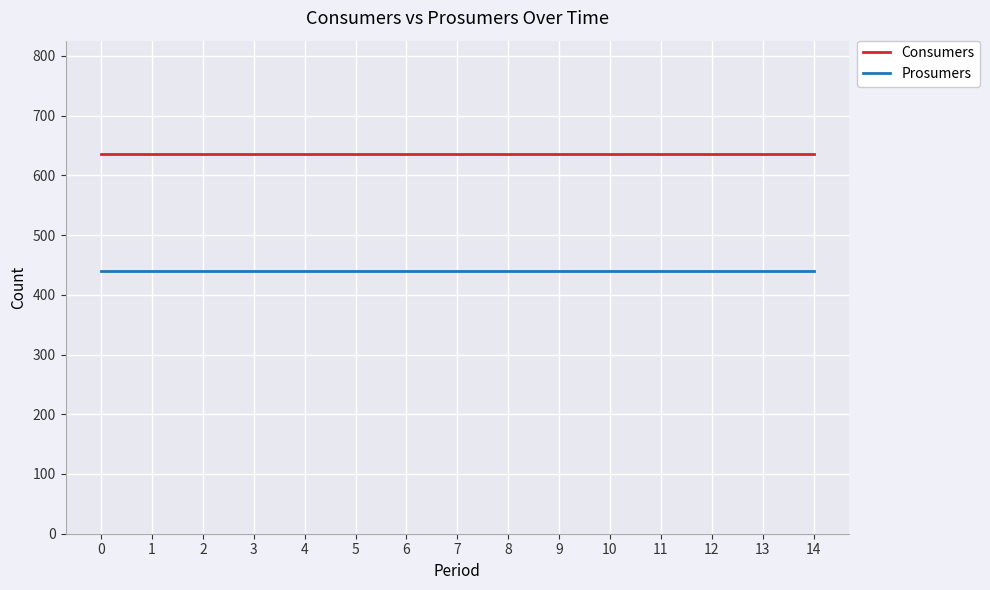

What is the spread (max minus min) of values at 7?

195